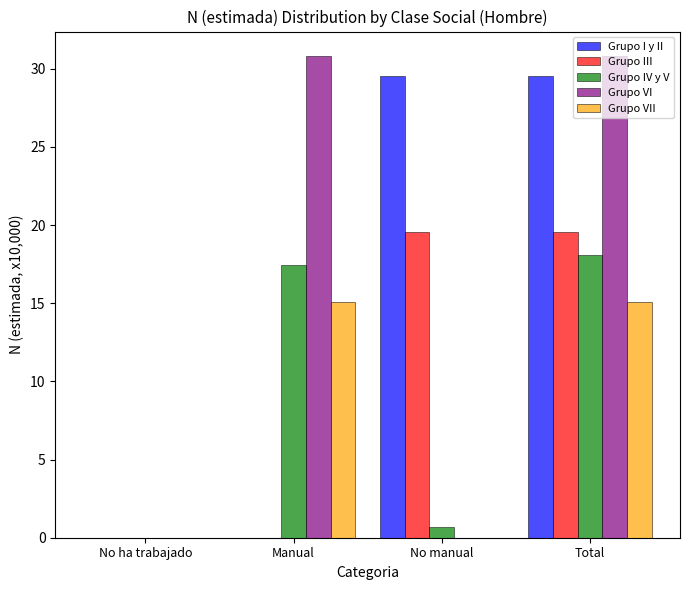

Which series changed the most between No manual and Total?

Grupo VI